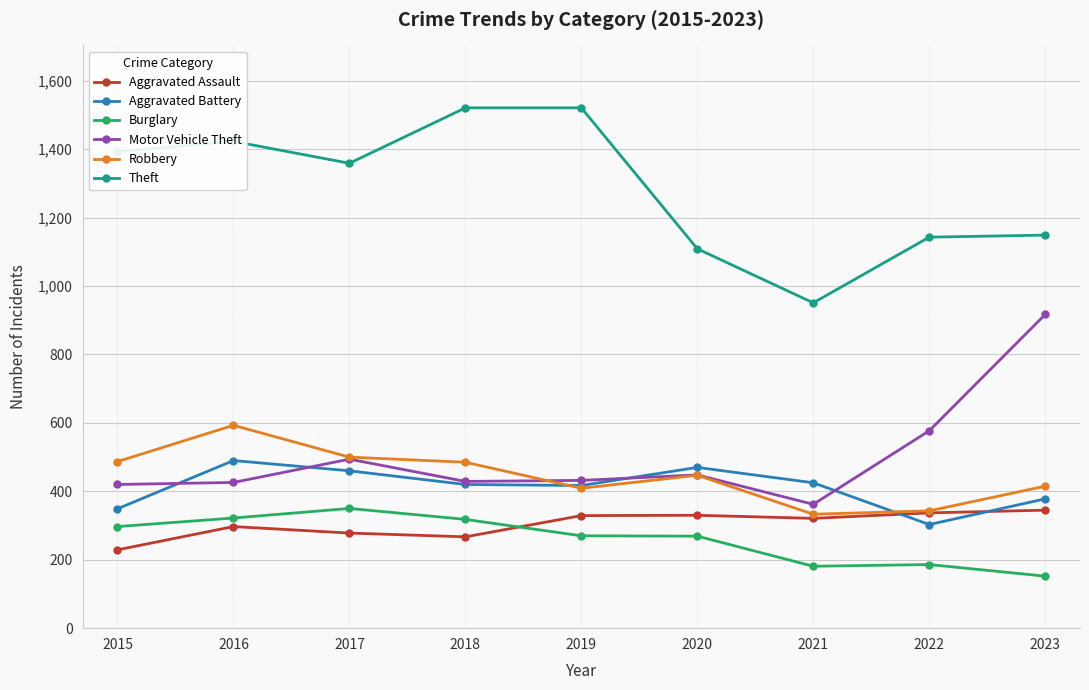

How many data points does each series have?

9